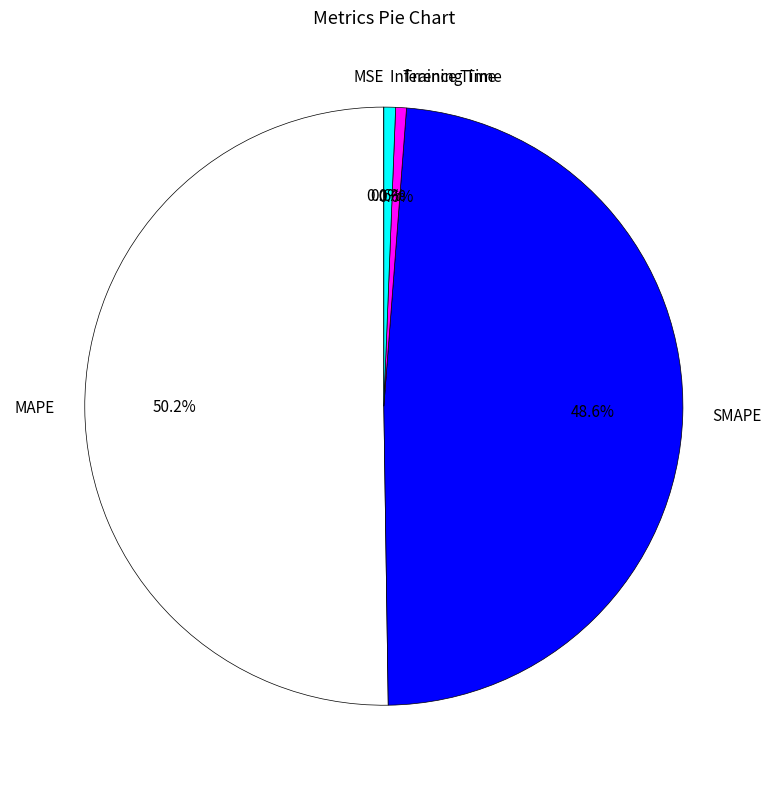

Is Inference Time the majority of the pie?

No